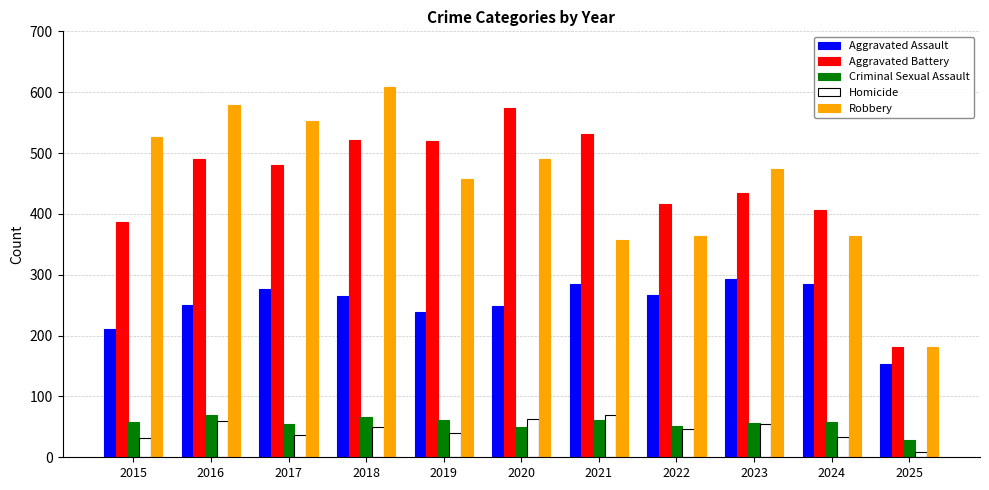

True or false: Criminal Sexual Assault has a value of 58 at 2024.

True